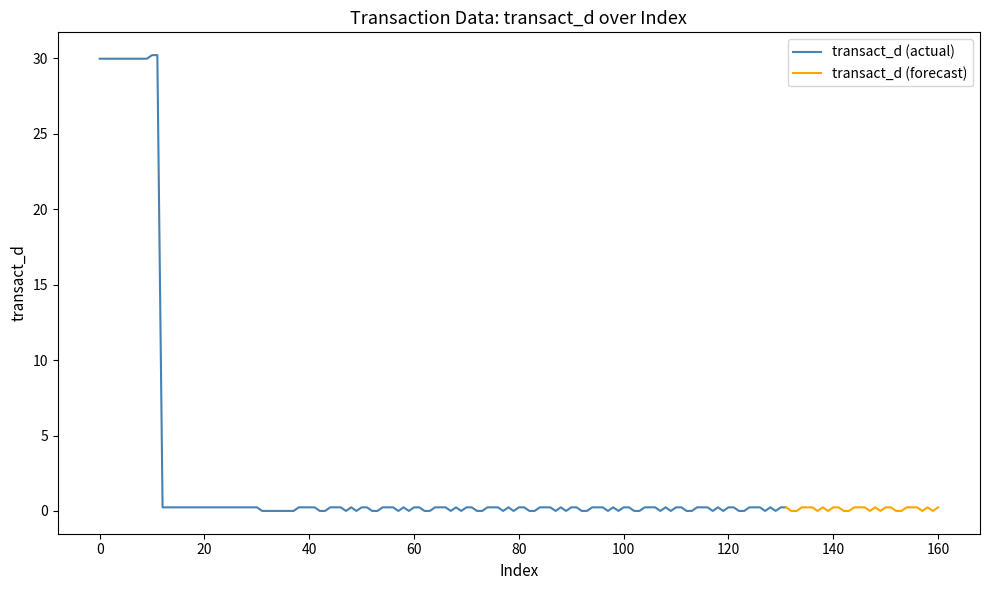

What is the difference between the maximum and second lowest values?

30.0